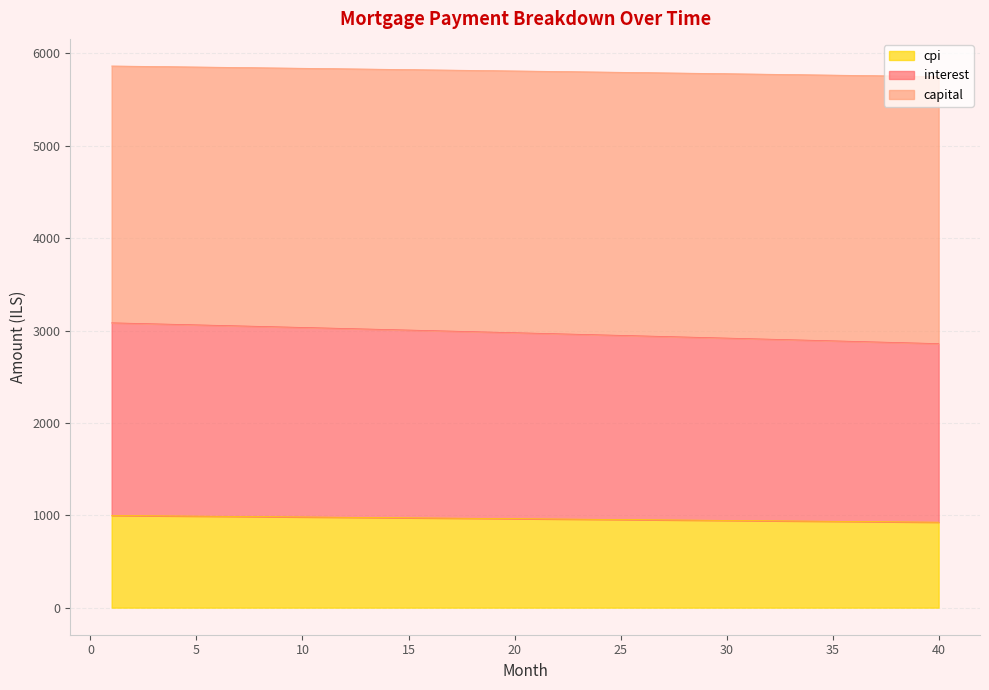

List the labels in order of cpi value, smallest first.

40, 39, 38, 37, 36, 35, 34, 33, 32, 31, 30, 29, 28, 27, 26, 25, 24, 23, 22, 21, 20, 19, 18, 17, 16, 15, 14, 13, 12, 11, 10, 9, 8, 7, 6, 5, 4, 3, 2, 1